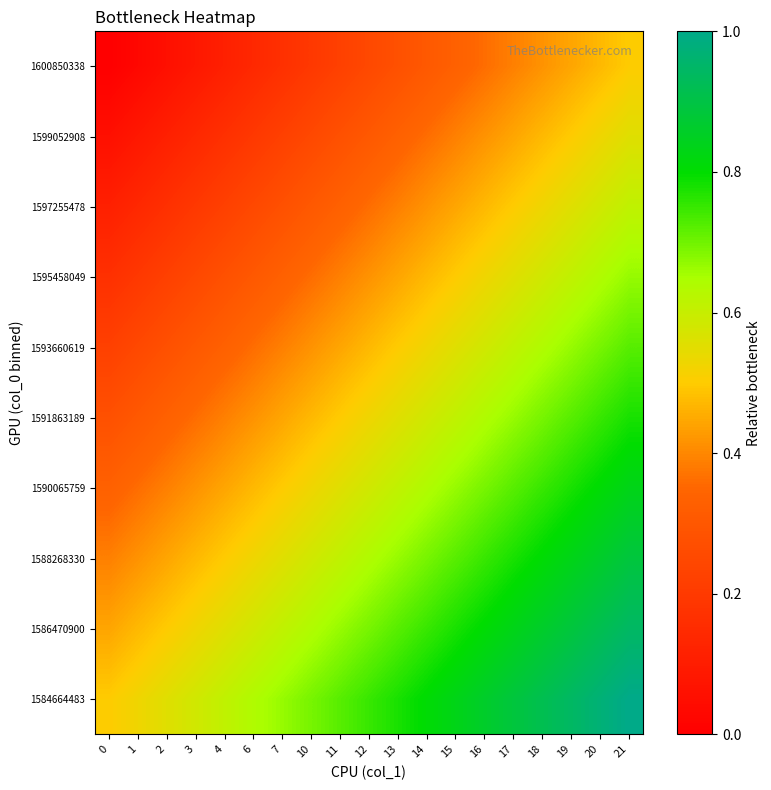

How many distinct data groups are displayed?

10